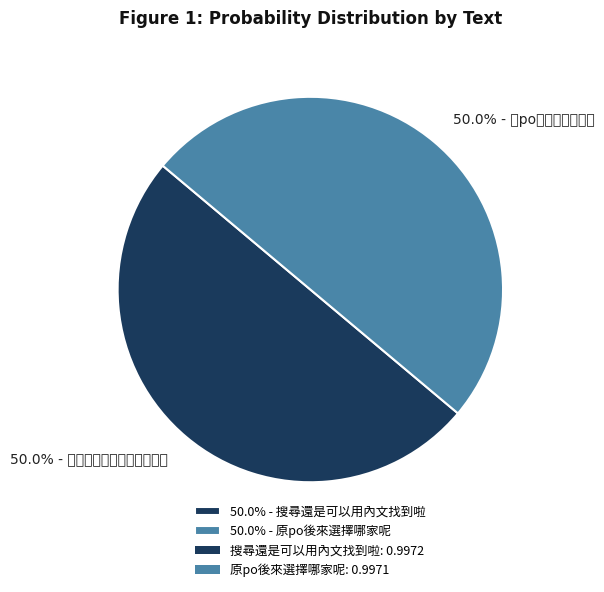

Is there any slice that represents more than half of the pie?

Yes